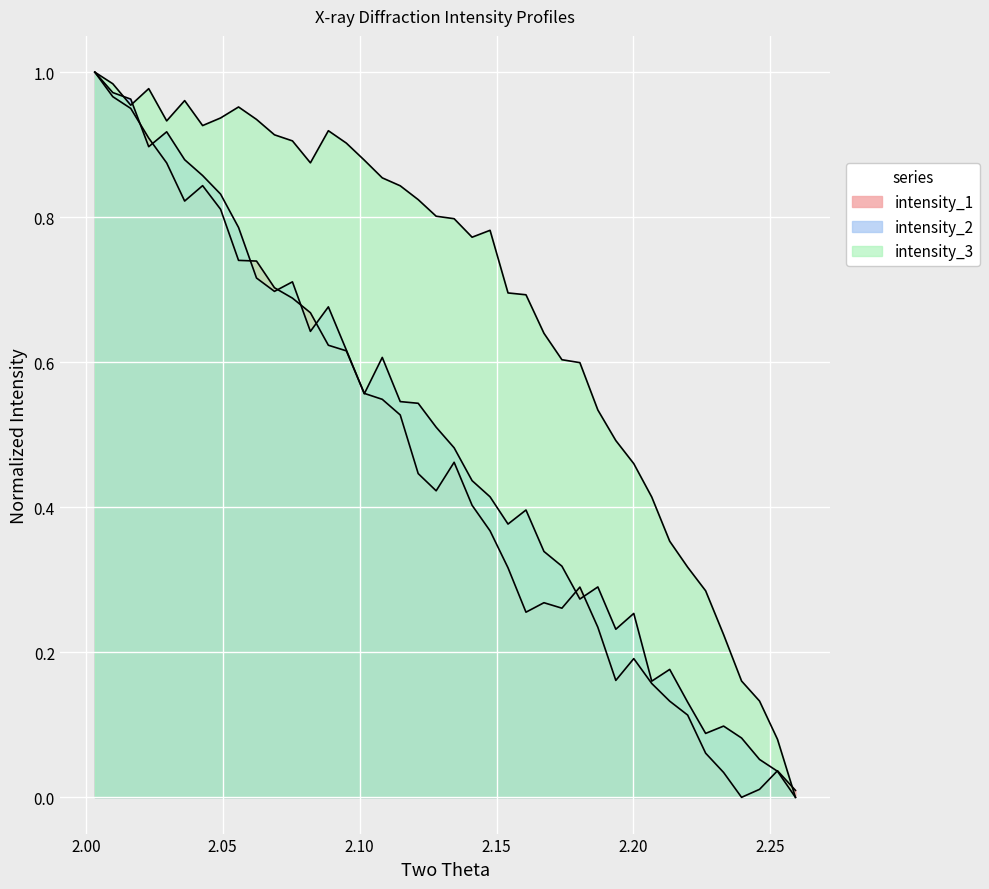

True or false: intensity_1 has a value of 0.4 at 28.

False